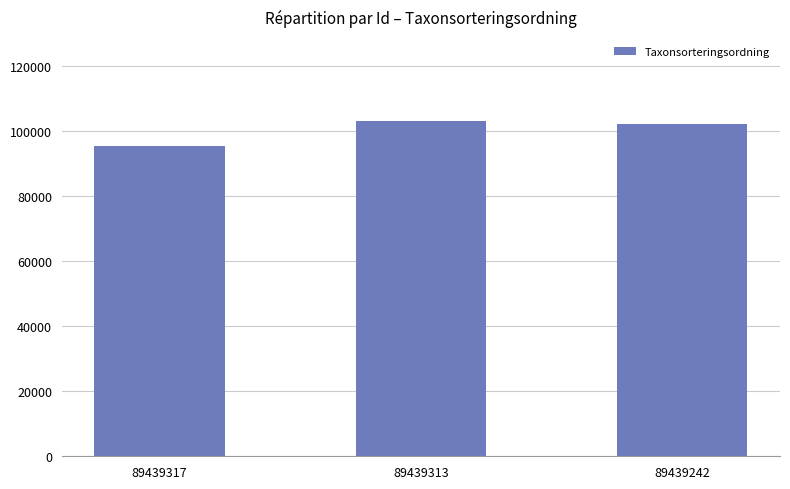

What is the smallest value displayed?

95520